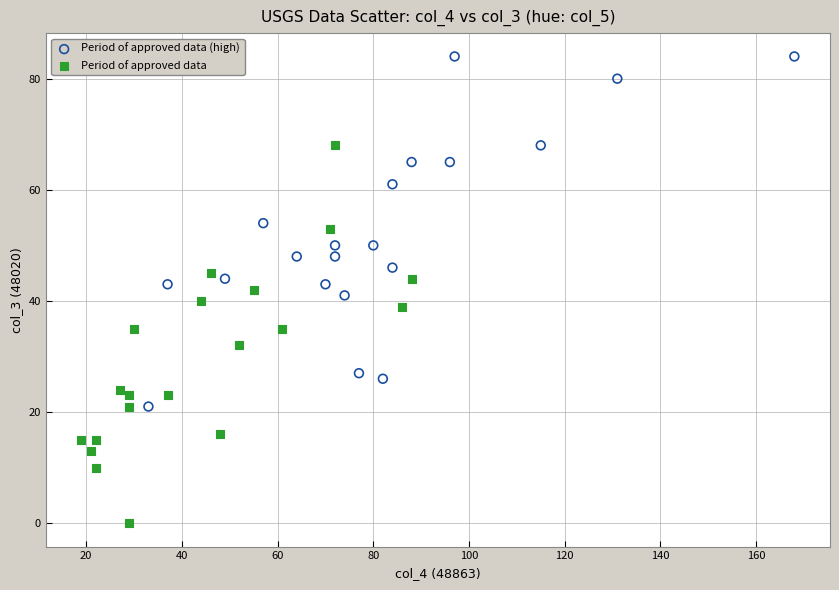

Which series contains the highest Y value?

Period of approved data (high)